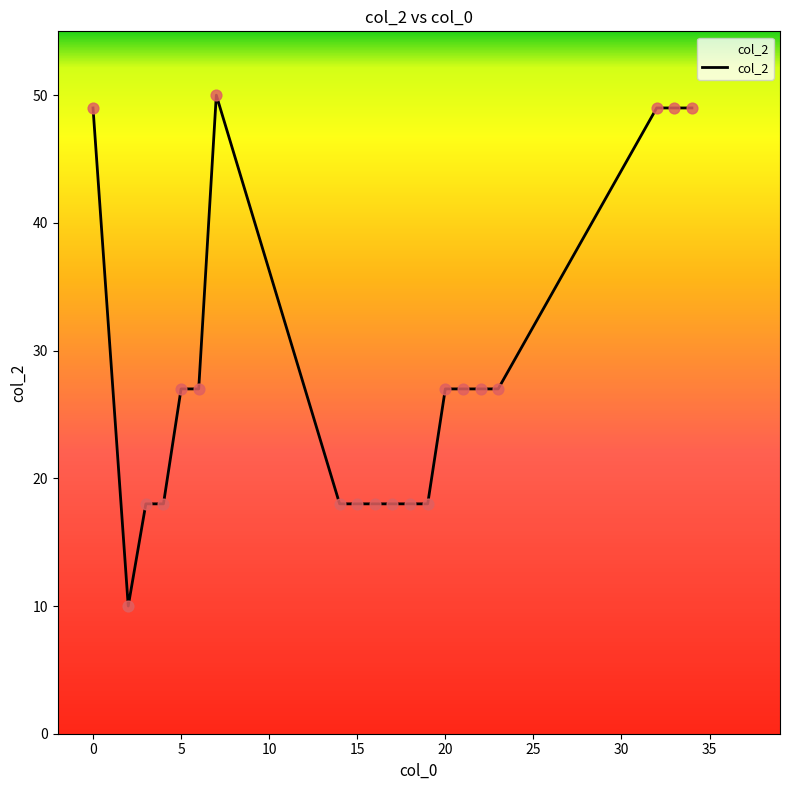

What is the difference between the maximum and minimum values?

40